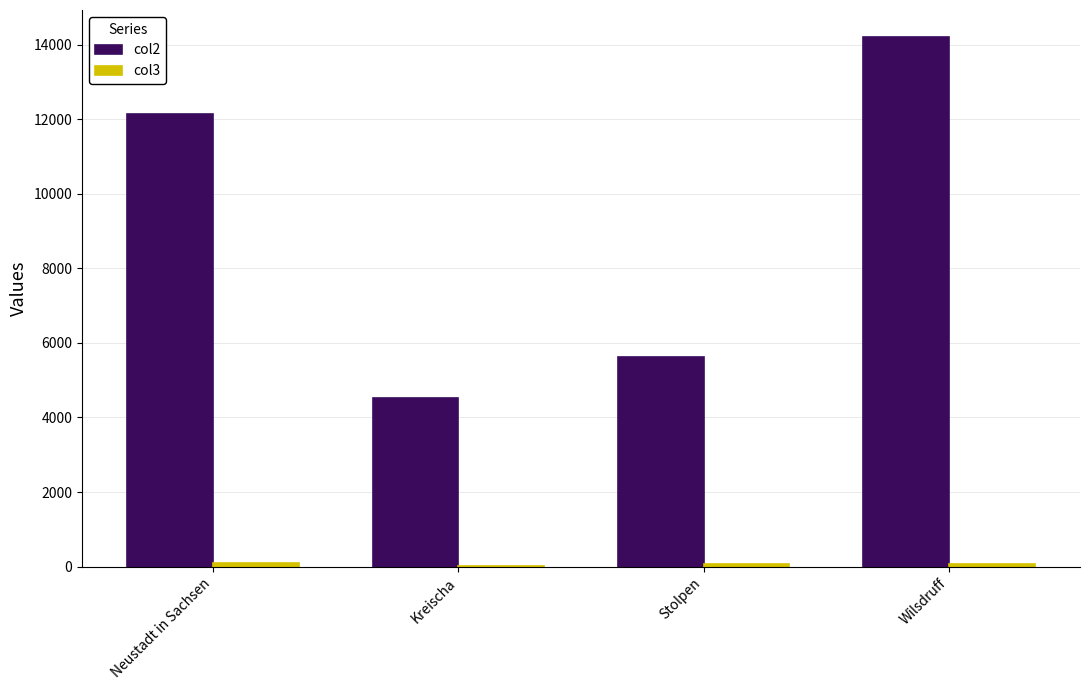

How many groups of bars are there?

4